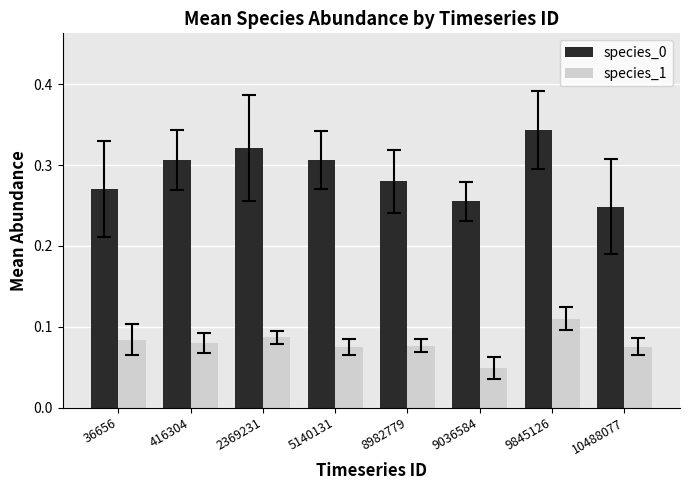

True or false: species_1 has a value of 0.0 at 416304.

False